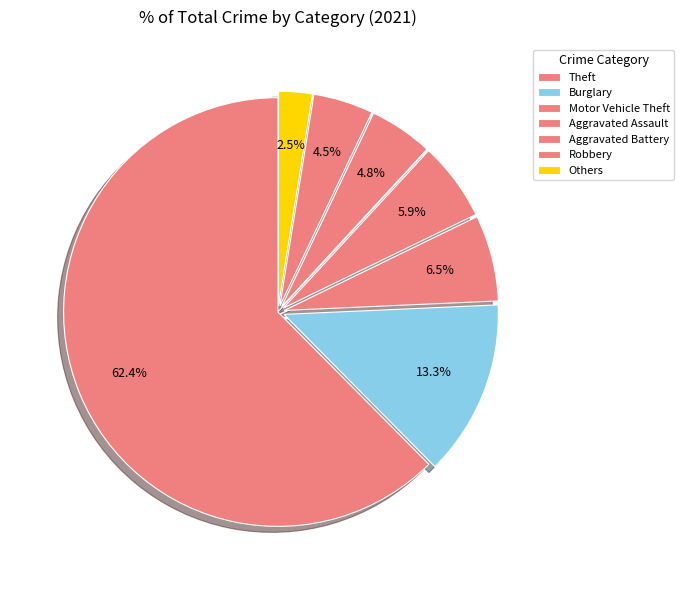

Which category has the biggest portion of the pie?

Theft